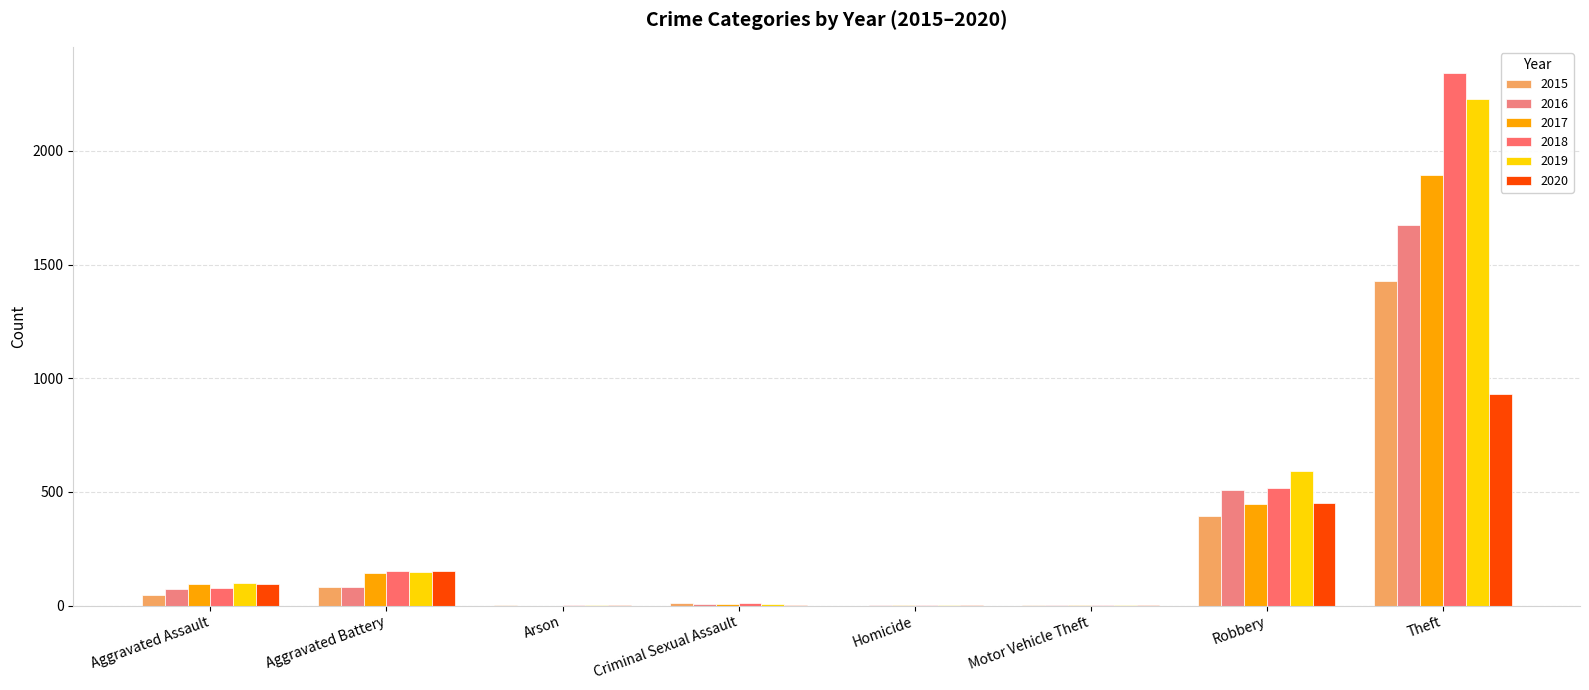

How many series are shown in this chart?

6